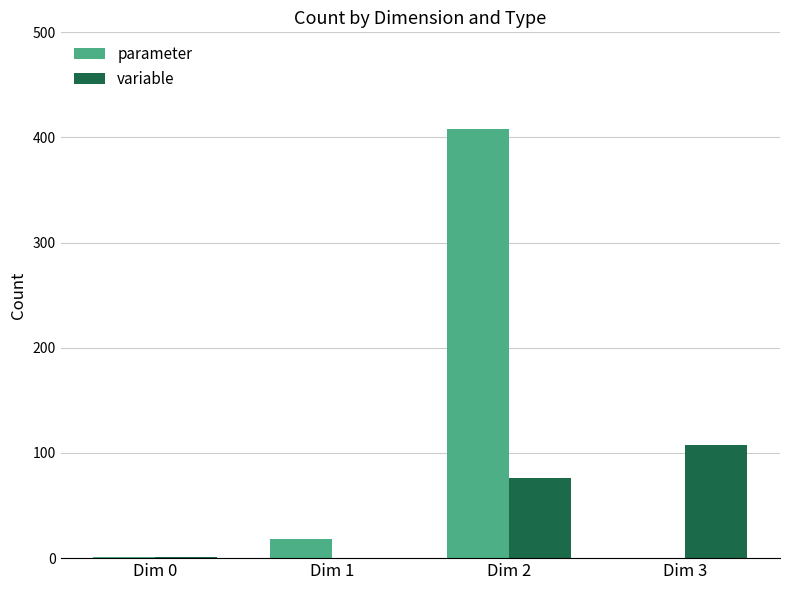

Which series changed the most between Dim 2 and Dim 3?

parameter